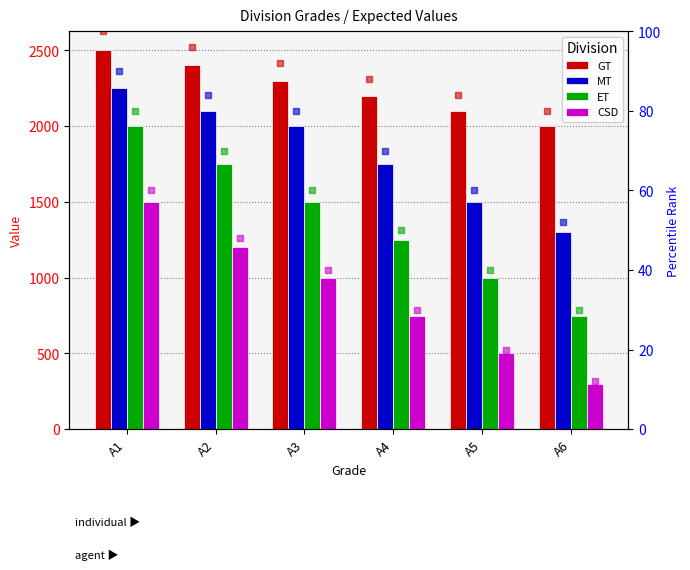

What is the greatest value displayed?

2500